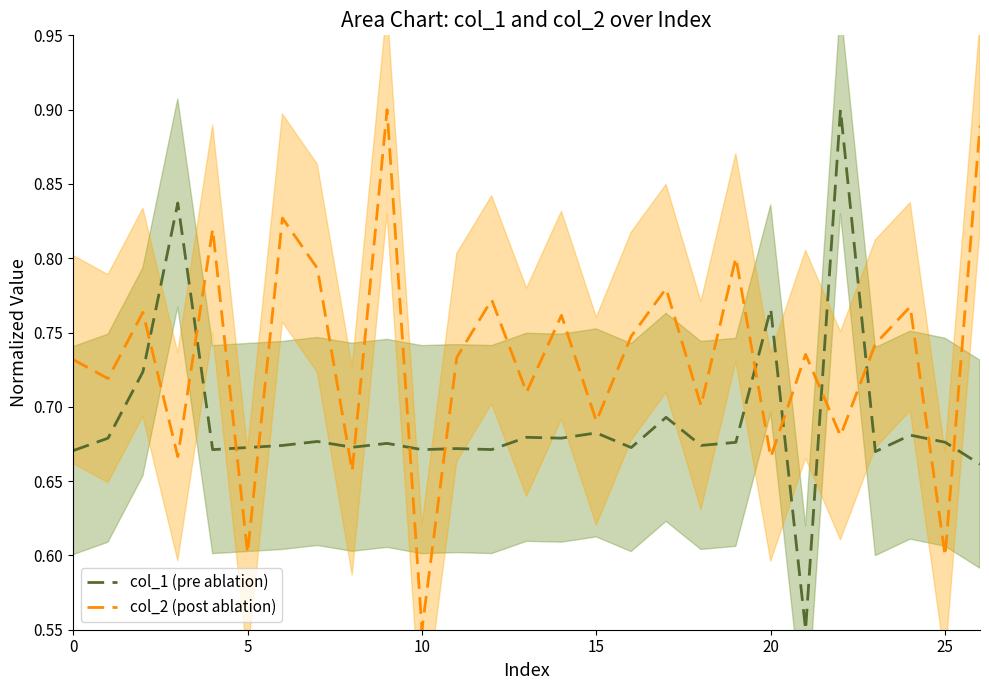

Which series has the largest range (max minus min)?

col_1 (pre ablation)